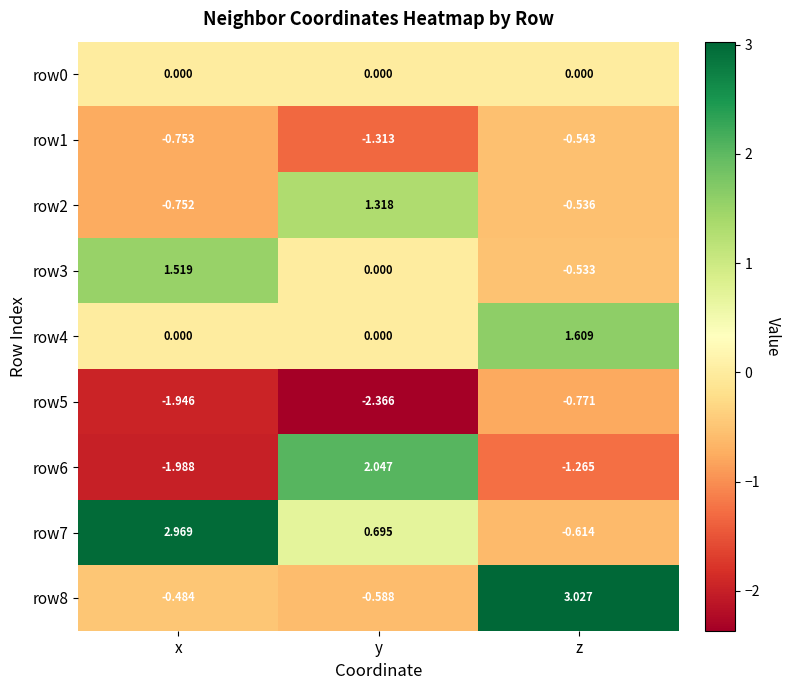

Rank the series by their maximum value, from lowest to highest.

row5, row1, row0, row2, row3, row4, row6, row7, row8